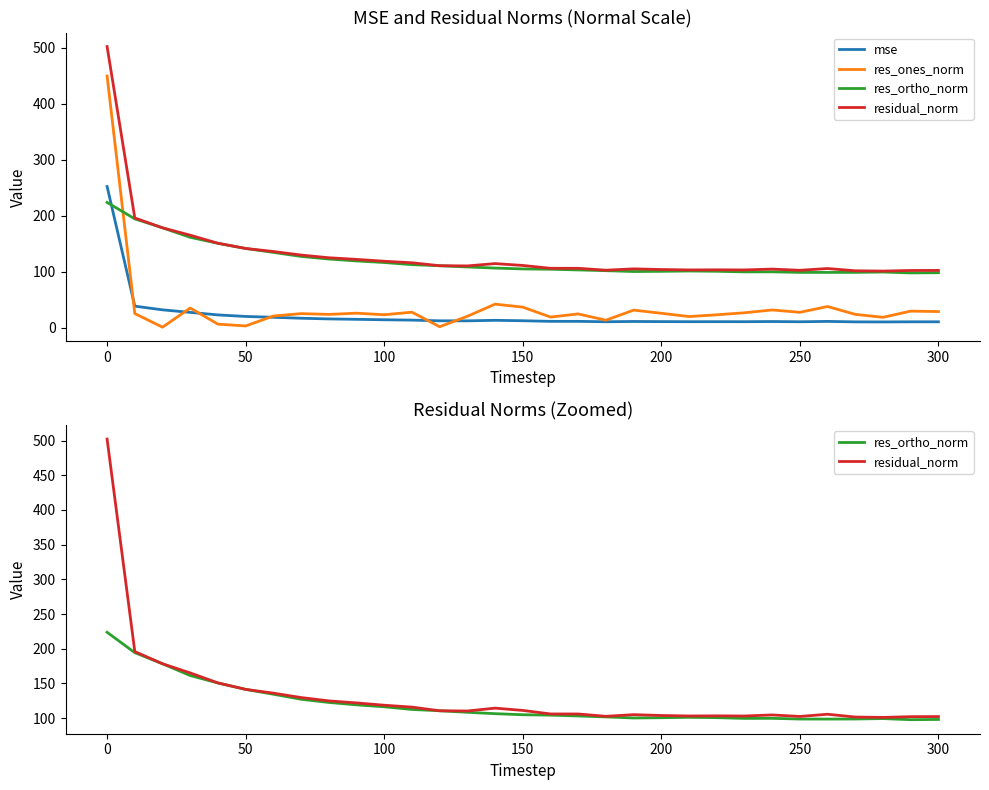

At how many categories does at least one series exceed 280?

1